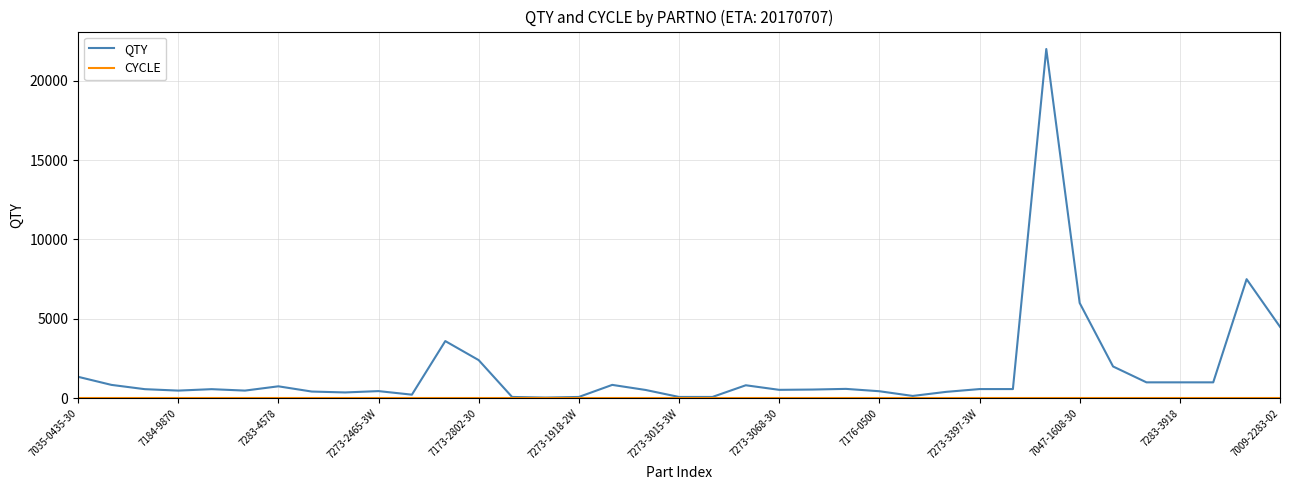

Which series has the largest total across all categories?

QTY